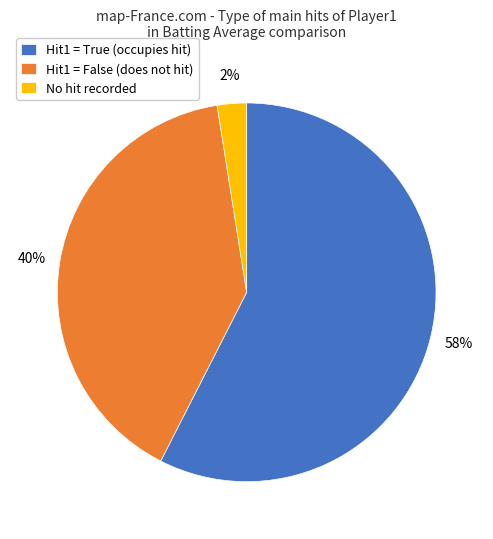

How many segments does this pie chart have?

3